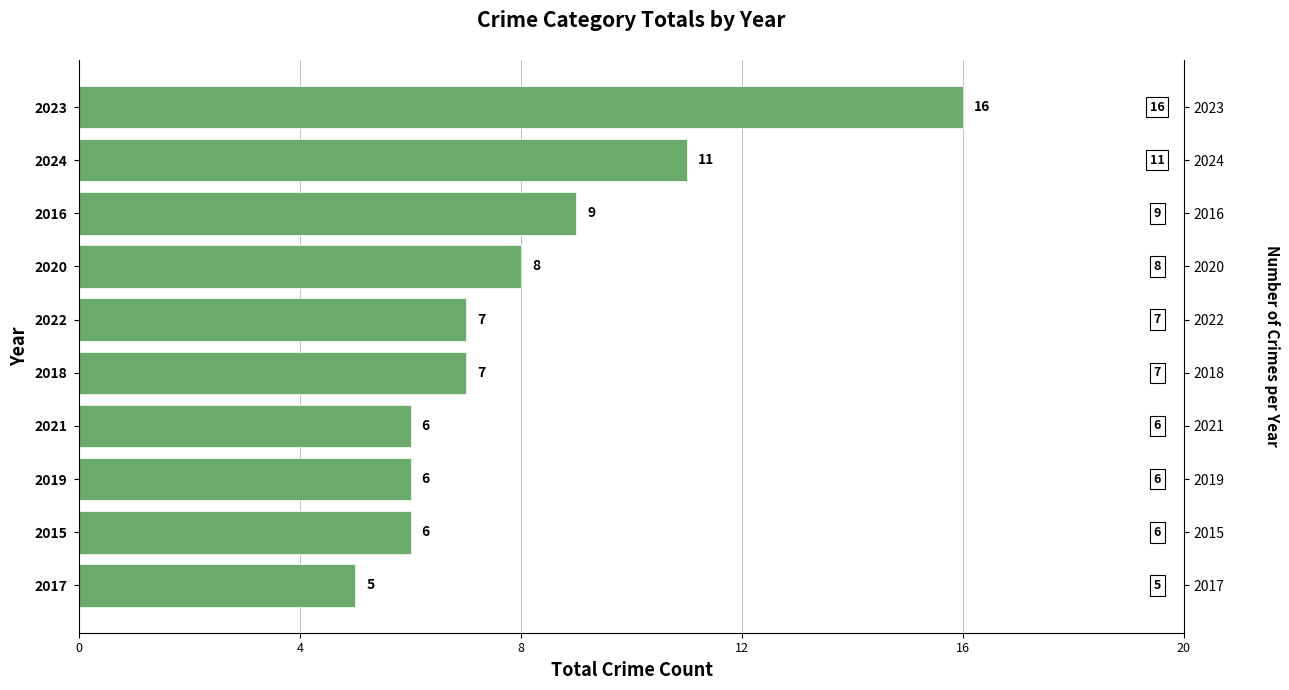

Read the value at 2015, to the nearest 5.

5